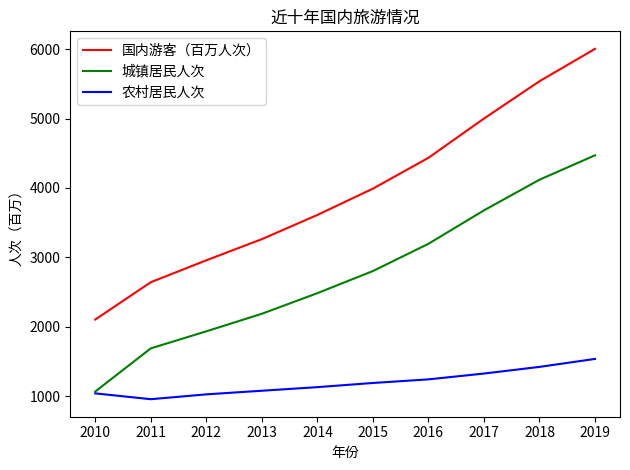

Which series has the largest range (max minus min)?

国内游客（百万人次）